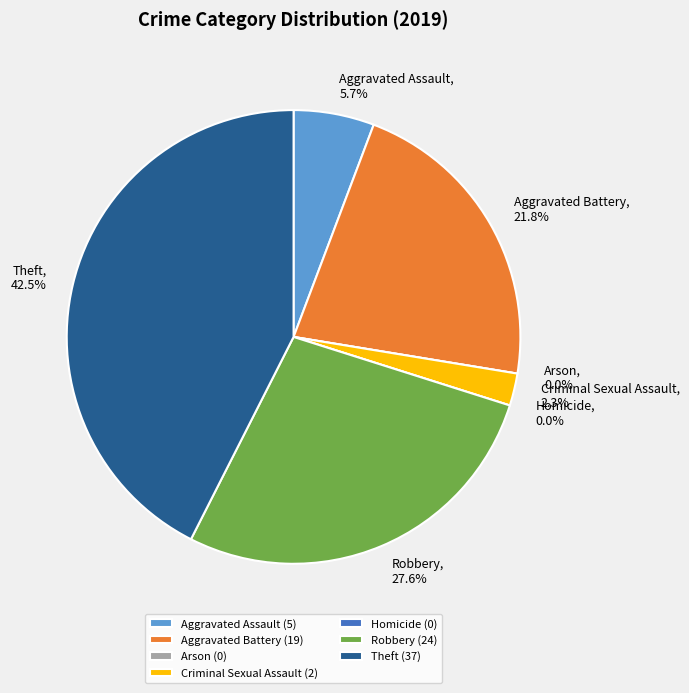

Which category has the biggest portion of the pie?

Theft